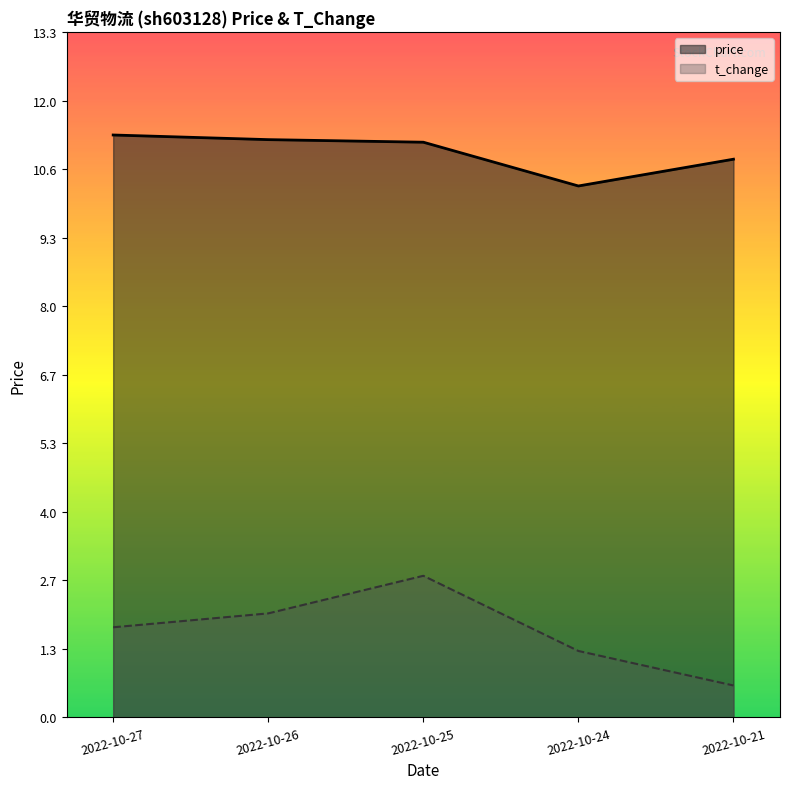

Reading left to right, list all the values displayed in this chart.

price: 11.3	11.2	11.2	10.3	10.8
t_change: 1.8	2.0	2.8	1.3	0.6